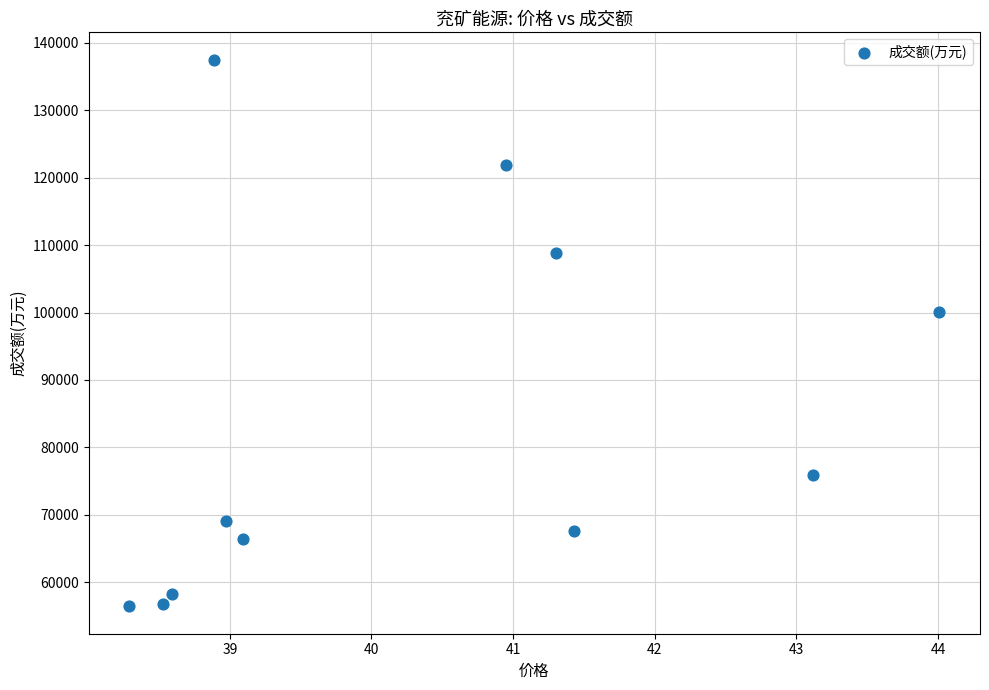

What Y value in the scatter plot is closest to 96966?

100147